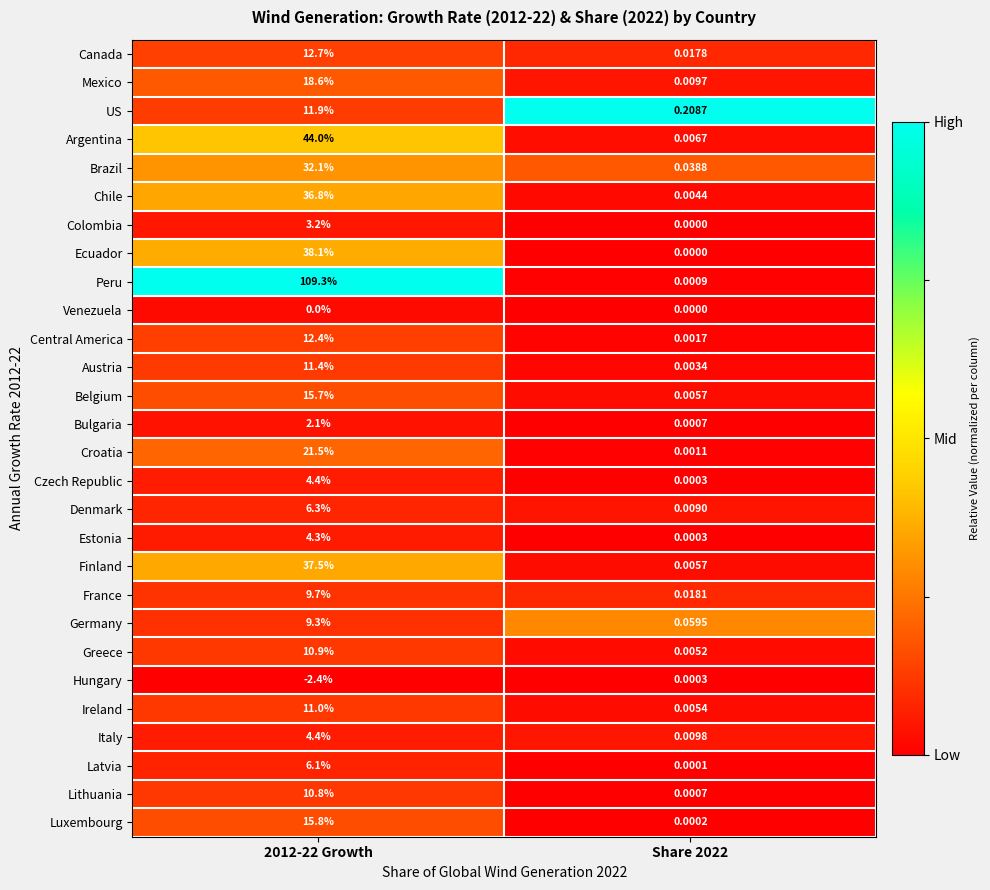

Which series has the largest total across all categories?

Peru